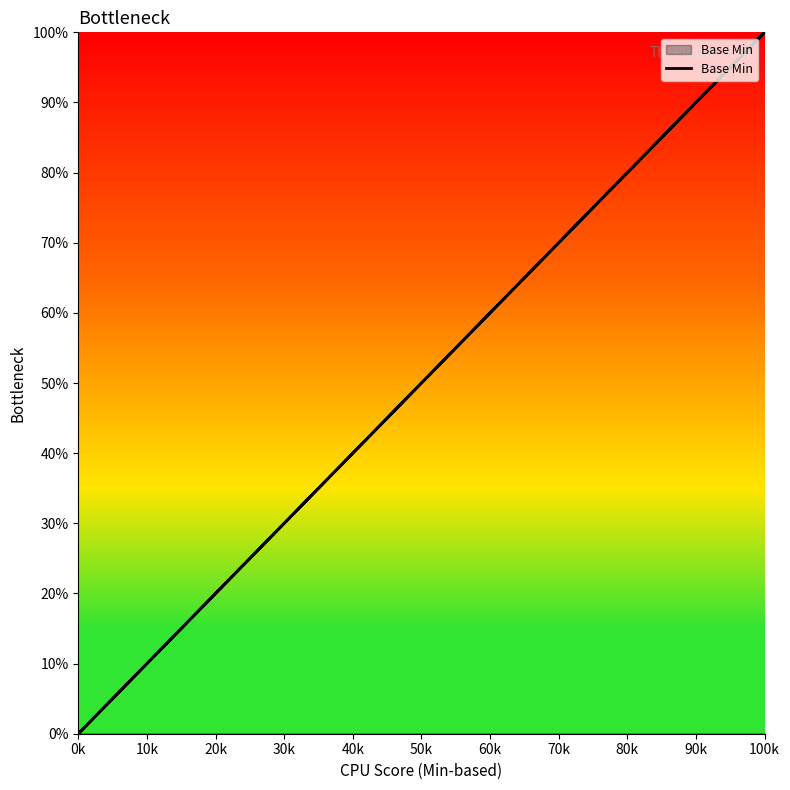

Where is the data nearest to the value 50?

0k